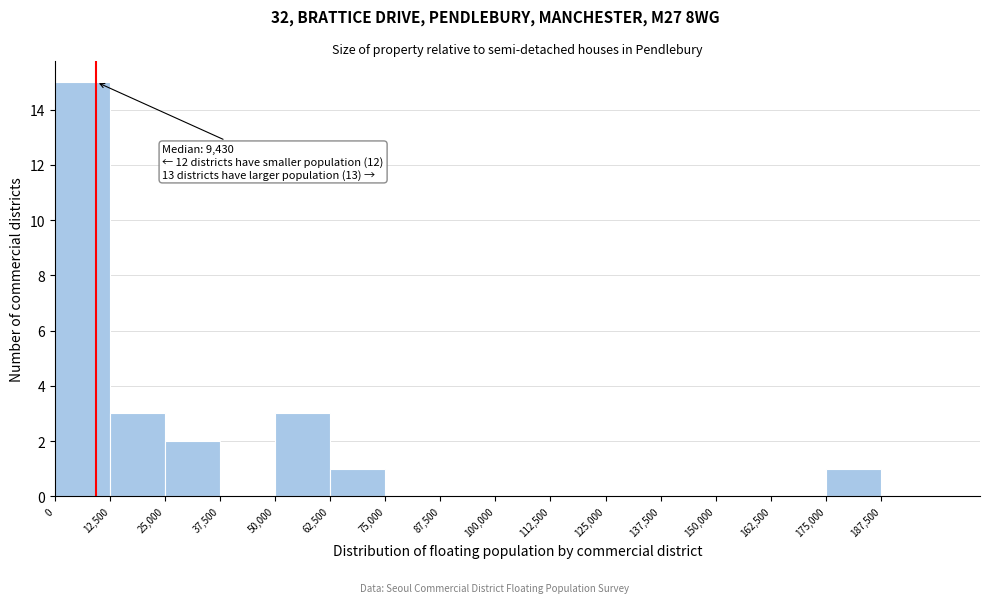

Over which range of the x-axis is the bar tallest?

0 to 12500